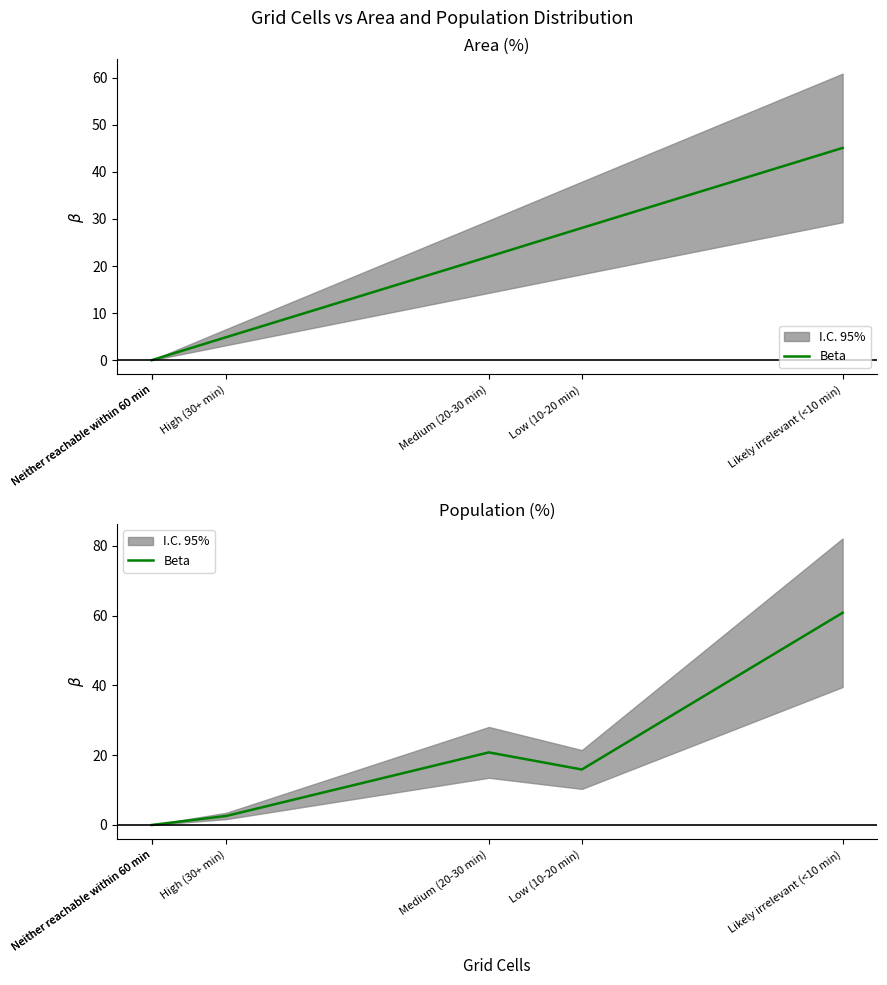

The value at Likely irrelevant (<10 min) is 99.9. True or false?

False